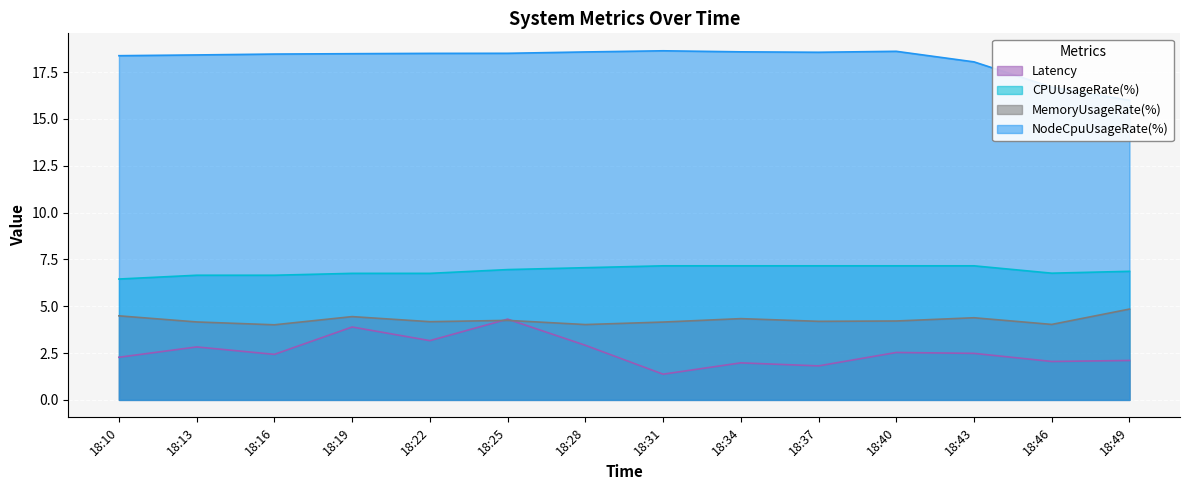

At which label is NodeCpuUsageRate(%) closest to 17?

18:46